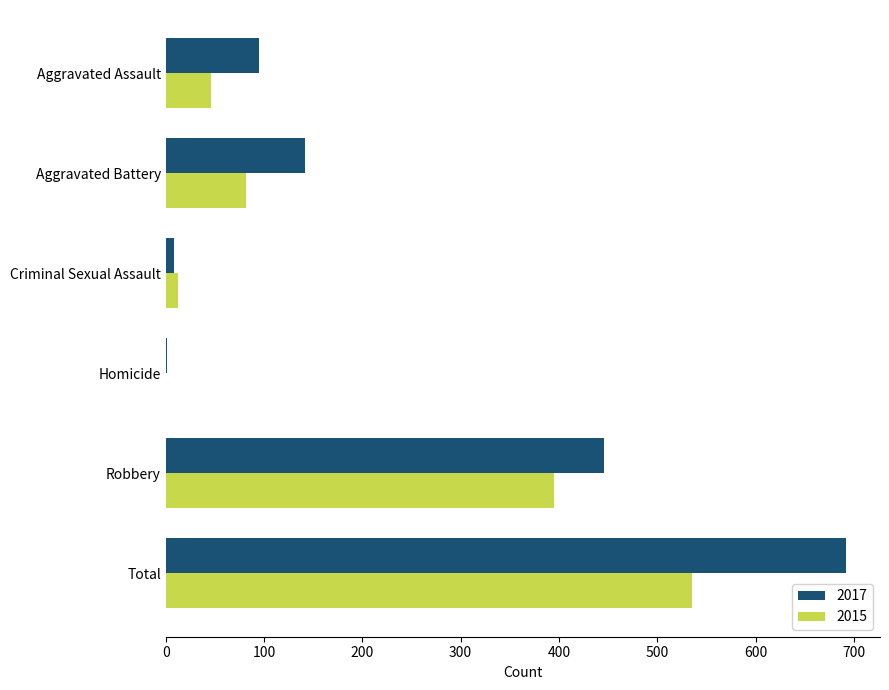

The value of 2015 at Aggravated Battery is 82. True or false?

True